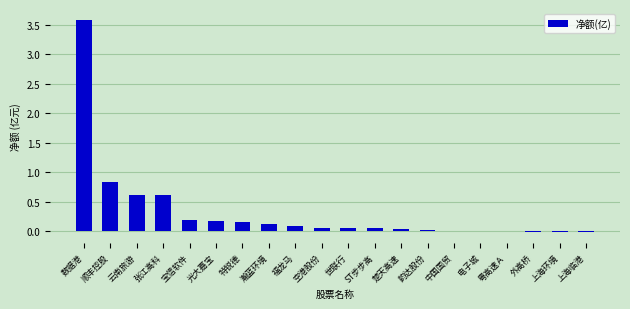

What is the change in value from 顺丰控股 to 瀚蓝环境?

-0.7